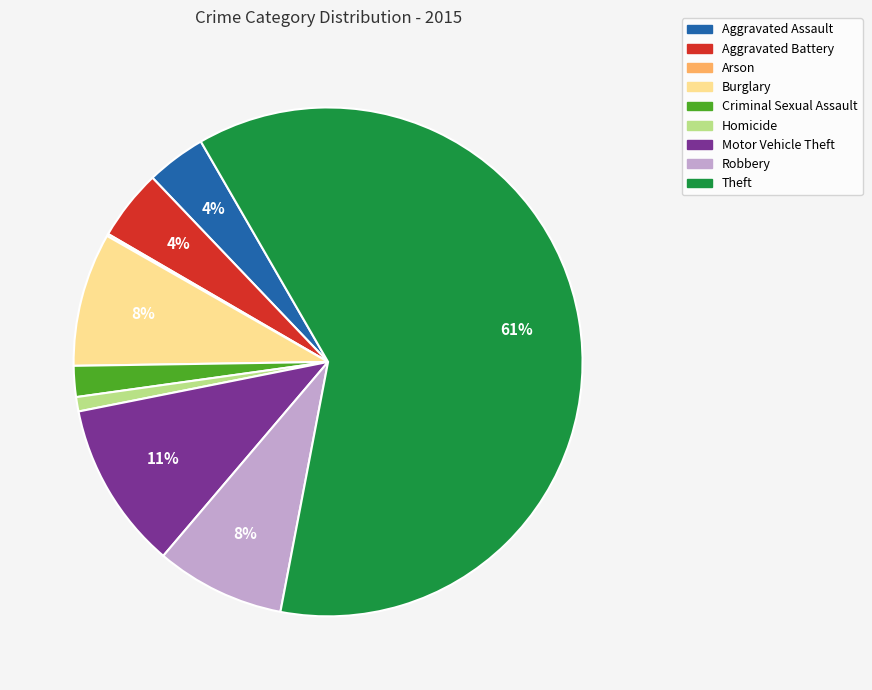

To the nearest percent, what is the combined percentage of Criminal Sexual Assault and Robbery?

10%